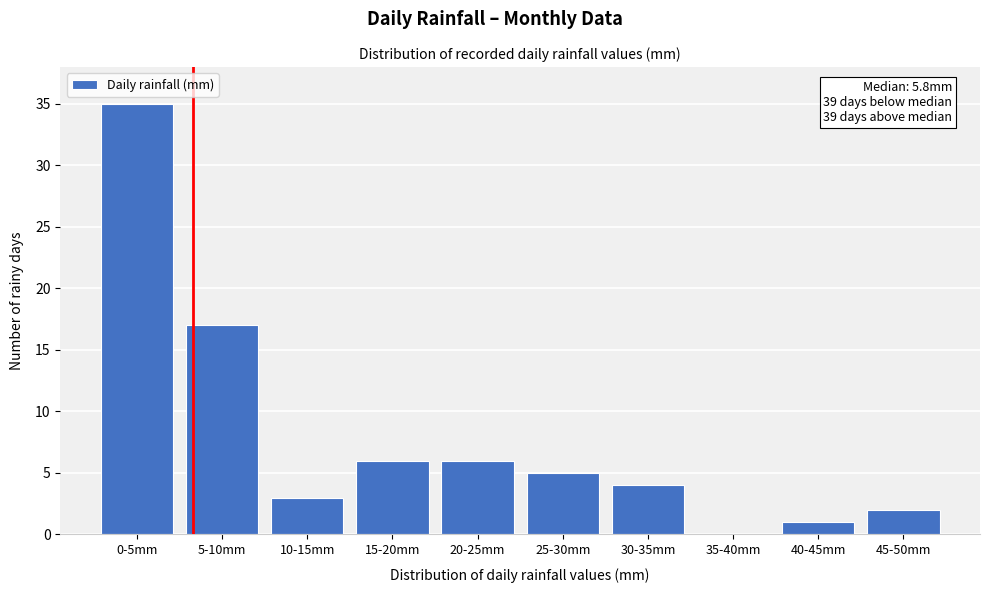

Reading left to right, extract all data points from this chart.

0-5mm=35	5-10mm=17	10-15mm=3	15-20mm=6	20-25mm=6	25-30mm=5	30-35mm=4	35-40mm=0	40-45mm=1	45-50mm=2